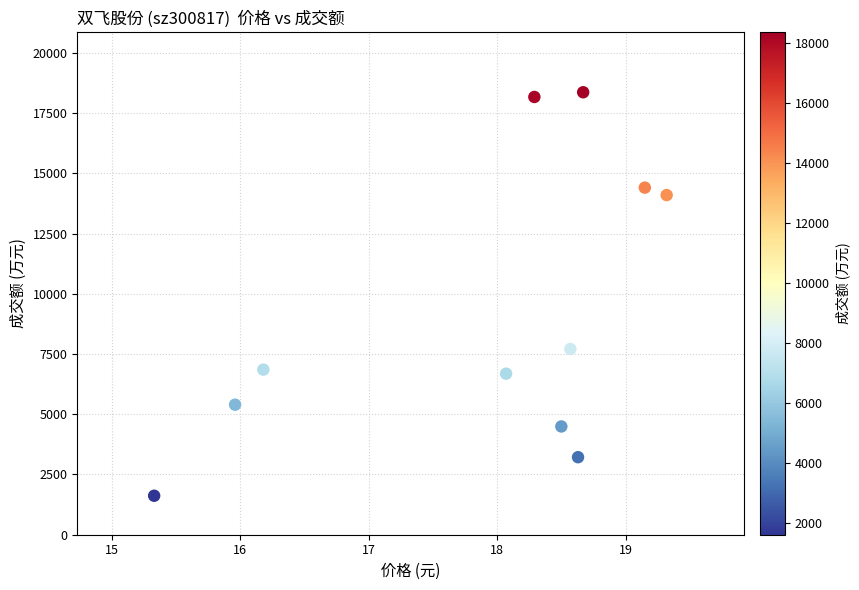

What is the average Y value?

9184